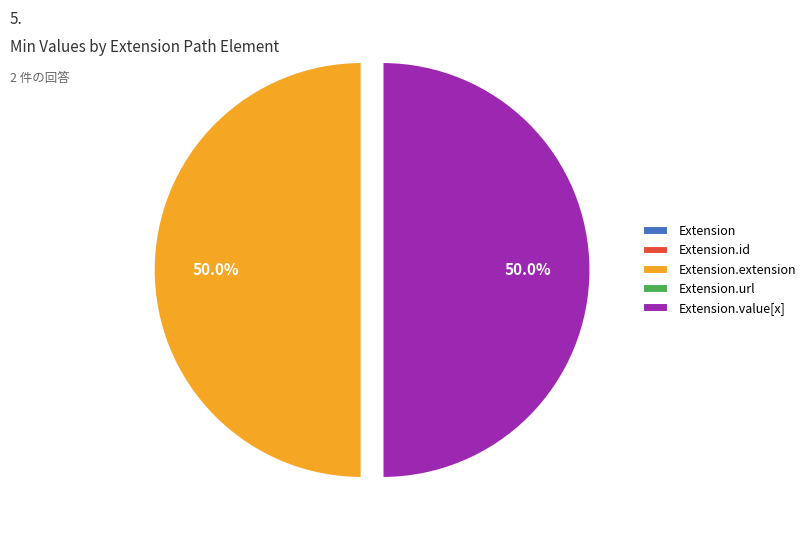

Which slice is the largest?

Extension.extension